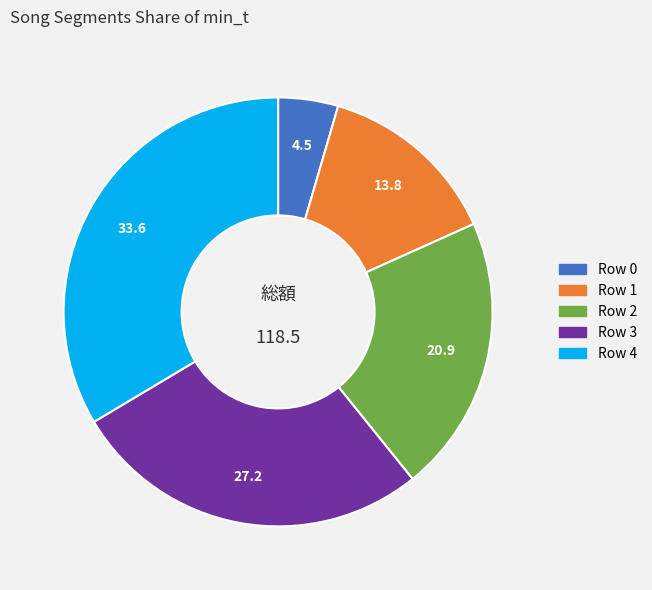

Which slice is the smallest?

Row 0